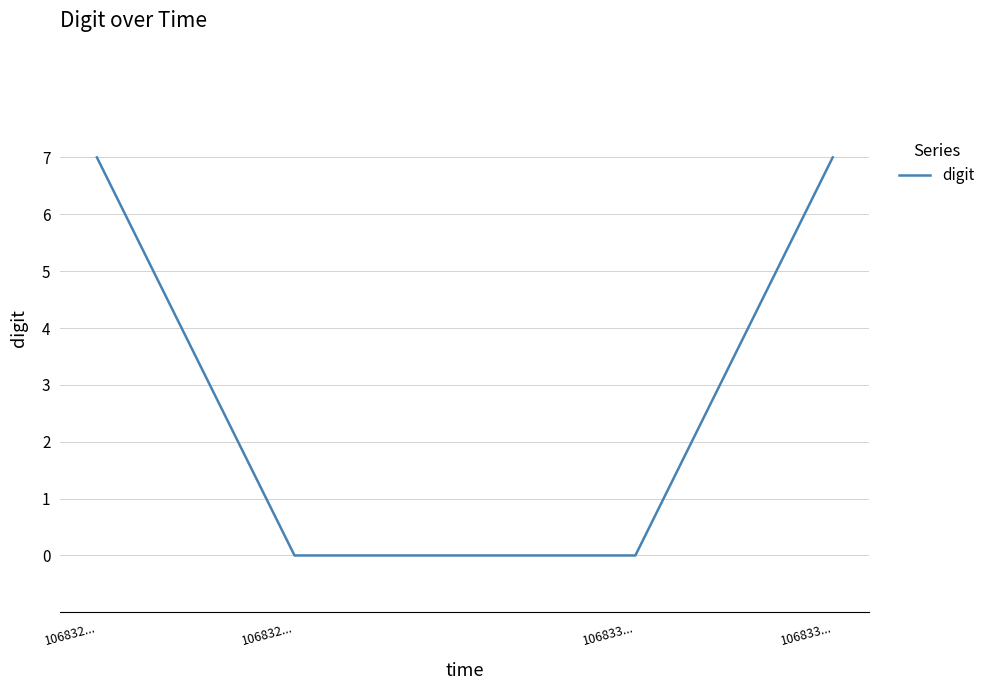

How many distinct data groups are displayed?

1